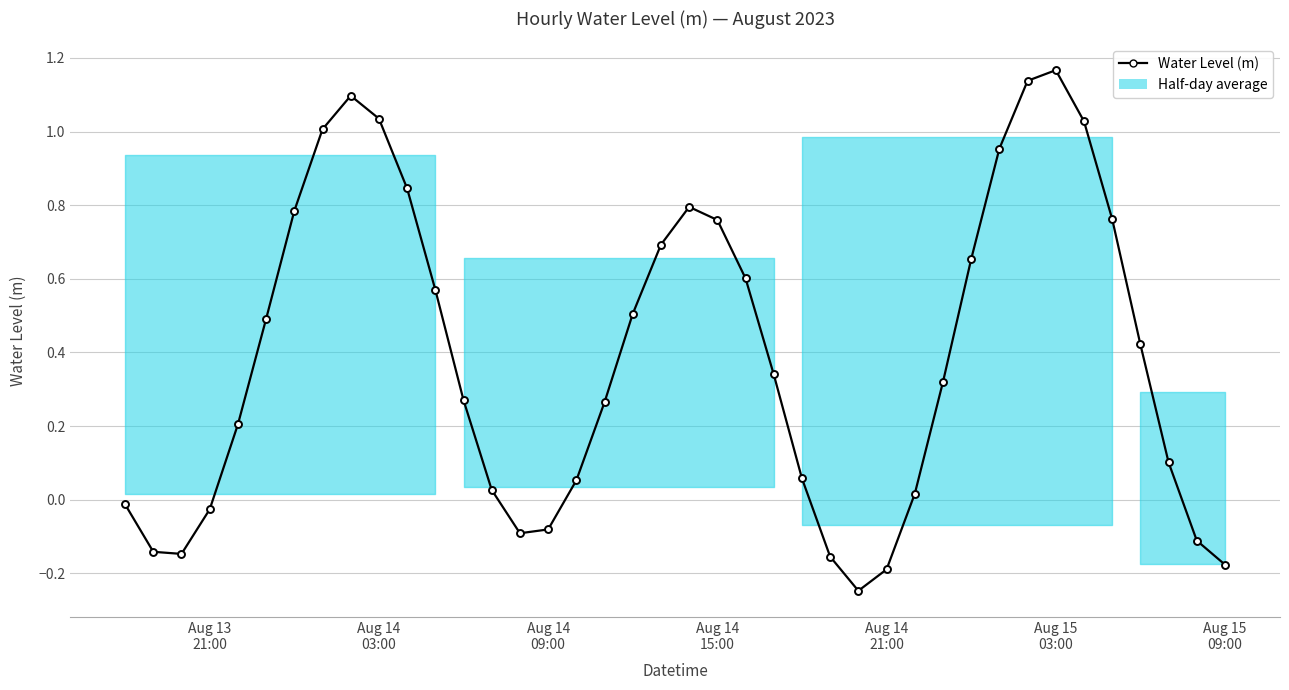

What is the difference between the second highest and second lowest values?

1.3